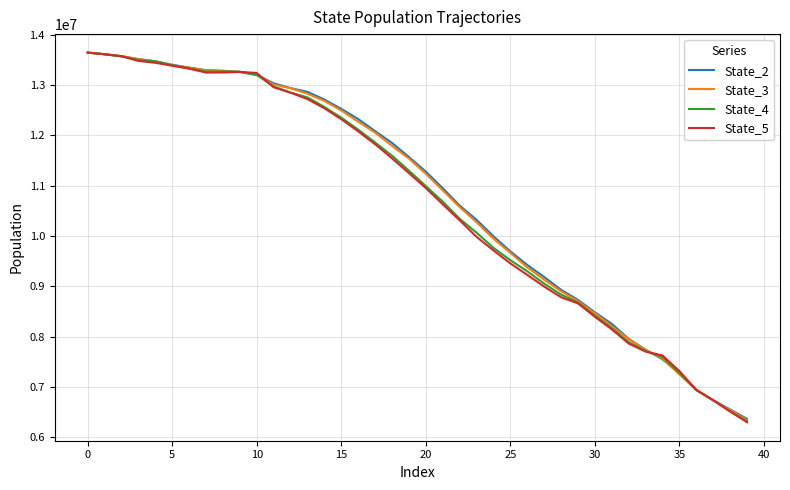

What is the greatest value displayed?

13647690.9